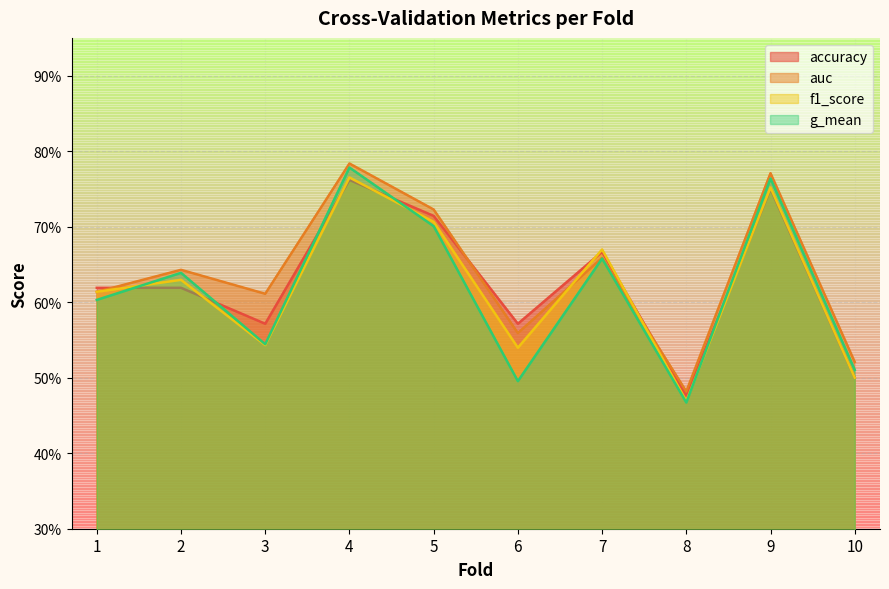

True or false: auc and g_mean intersect in this chart.

False